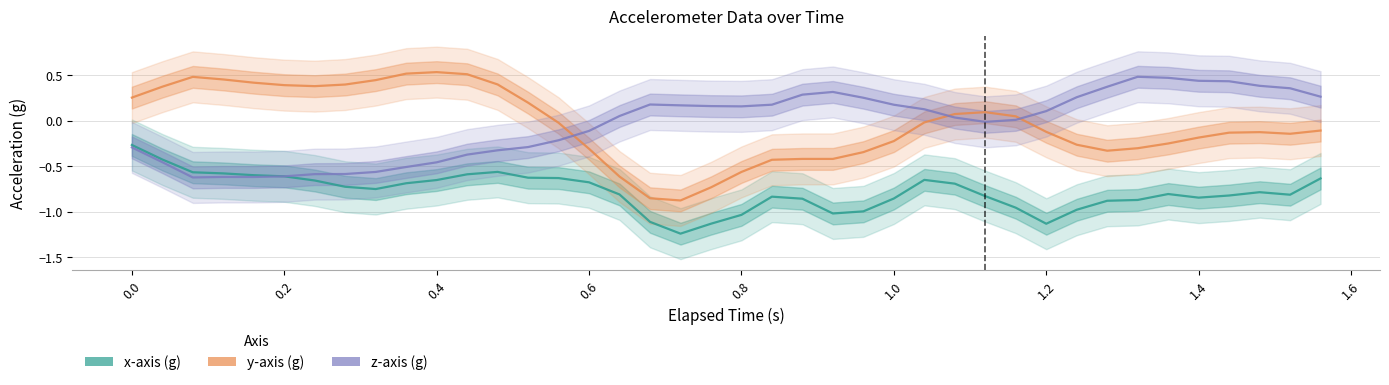

How many interior local valleys does the z-axis (g) series have?

4